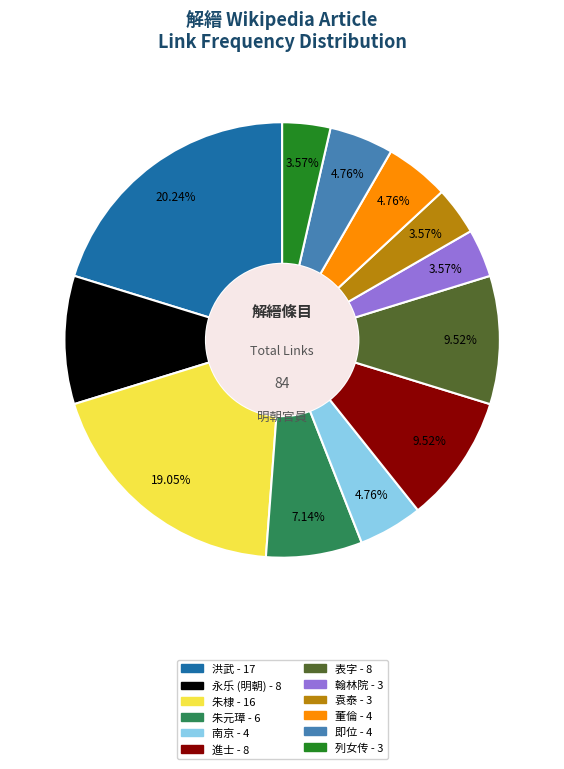

Is there a majority slice in this chart?

No